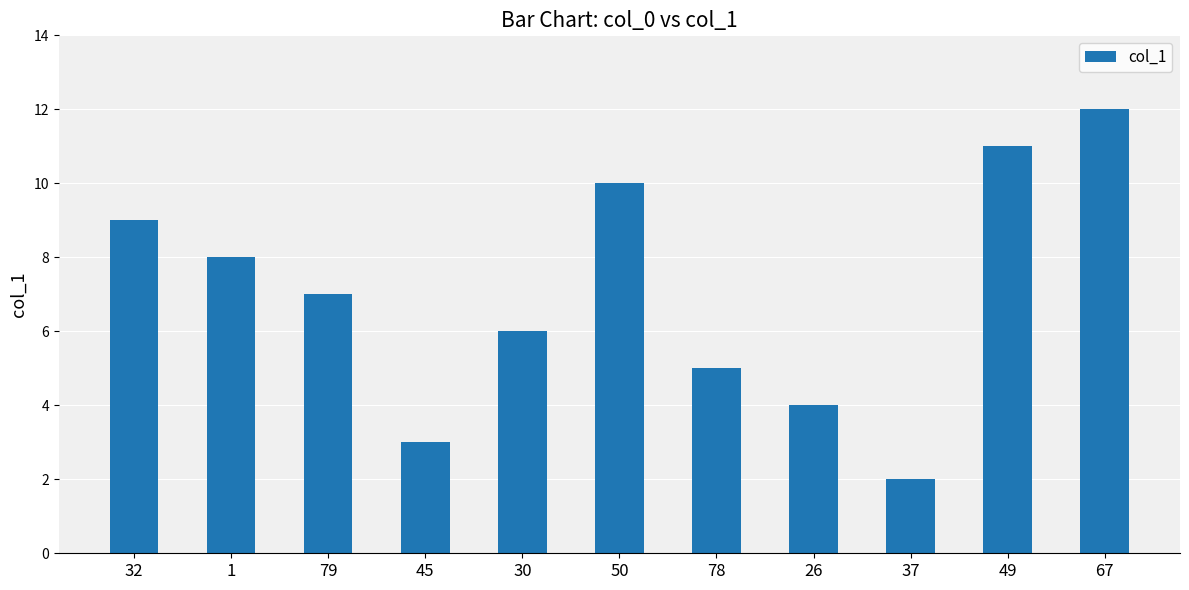

Reading right to left, what are all the values shown in this chart?

12	11	2	4	5	10	6	3	7	8	9